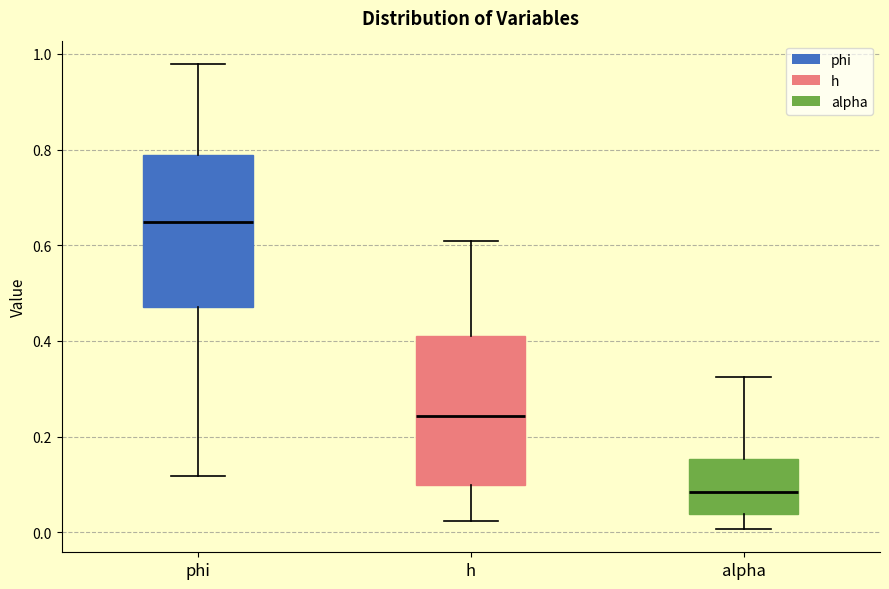

Which box's median line is the highest?

phi